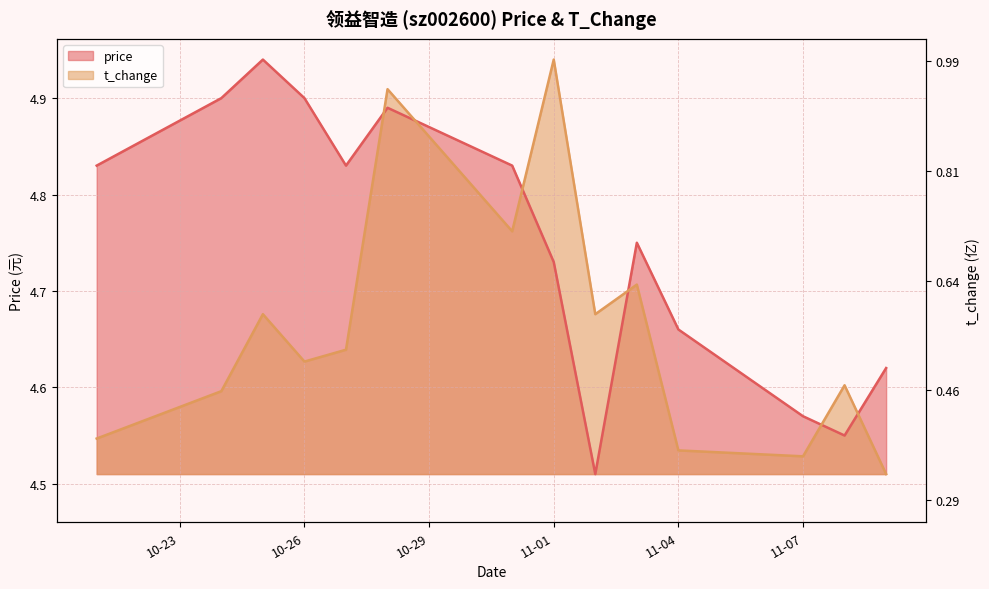

What is the sum of all price values?

66.5